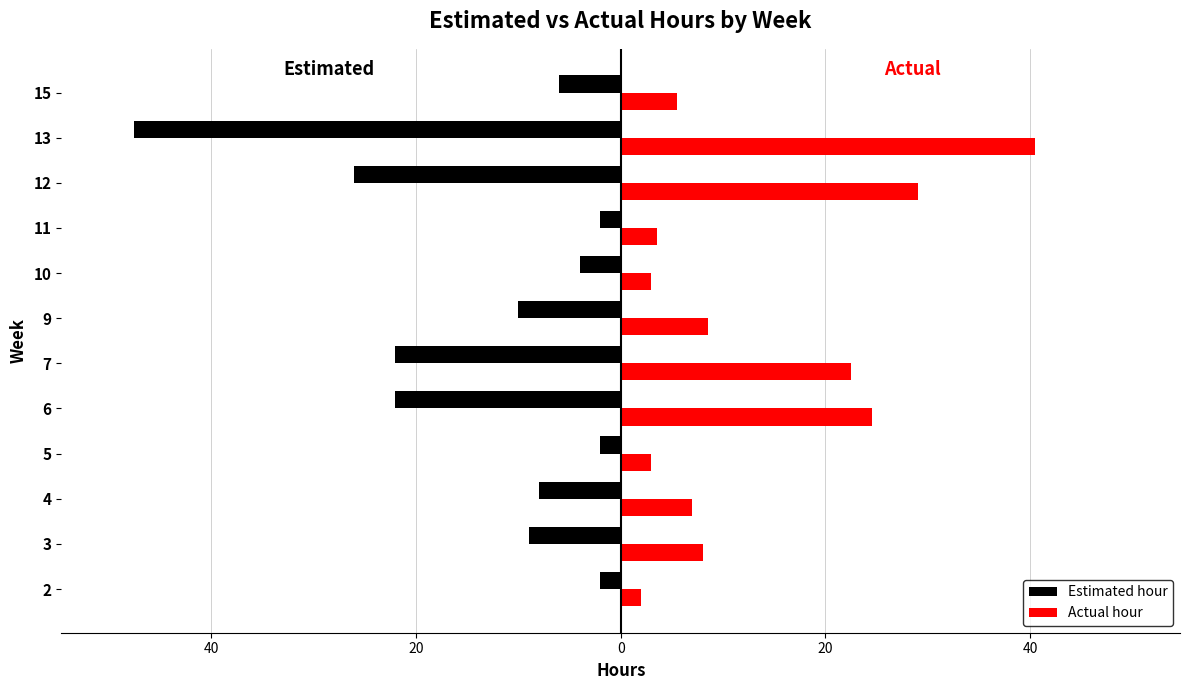

Is it true that Estimated hour equals -10.1 at 11?

False